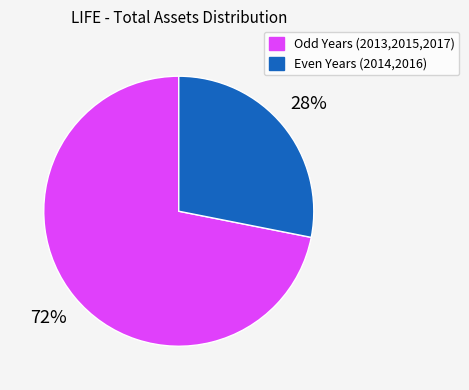

Is there a majority slice in this chart?

Yes